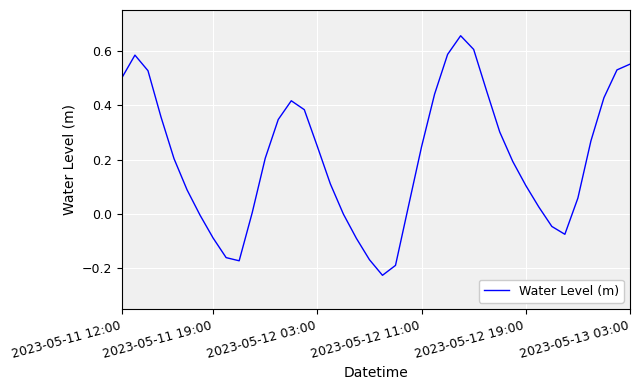

How many lines are shown in the chart?

1